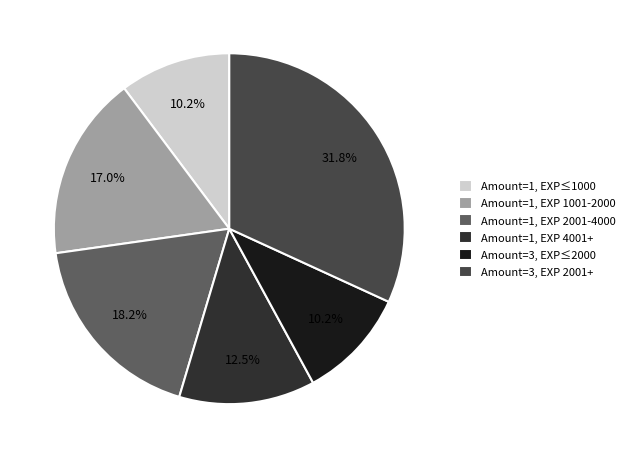

What is the ratio of the value at Amount=3, EXP 2001+ to the value at Amount=1, EXP 4001+?

2.5